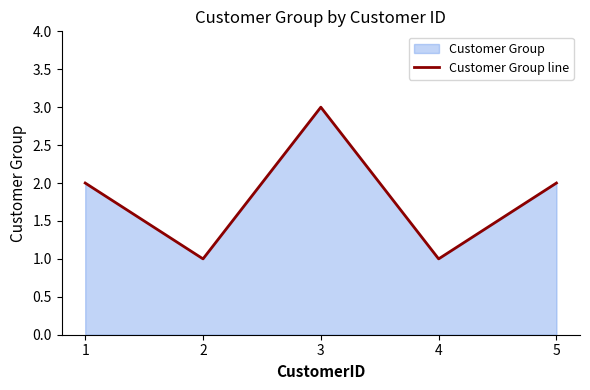

Rank the categories by value from highest to lowest.

3, 1, 5, 2, 4